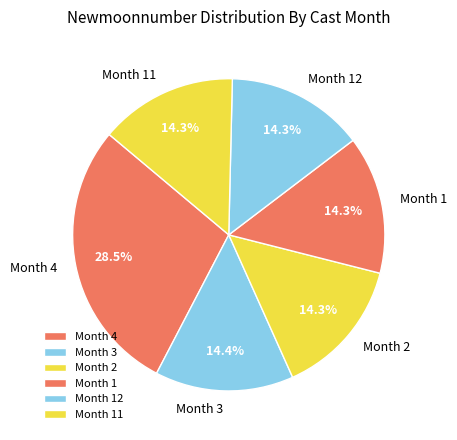

Which slice is the largest?

Month 4